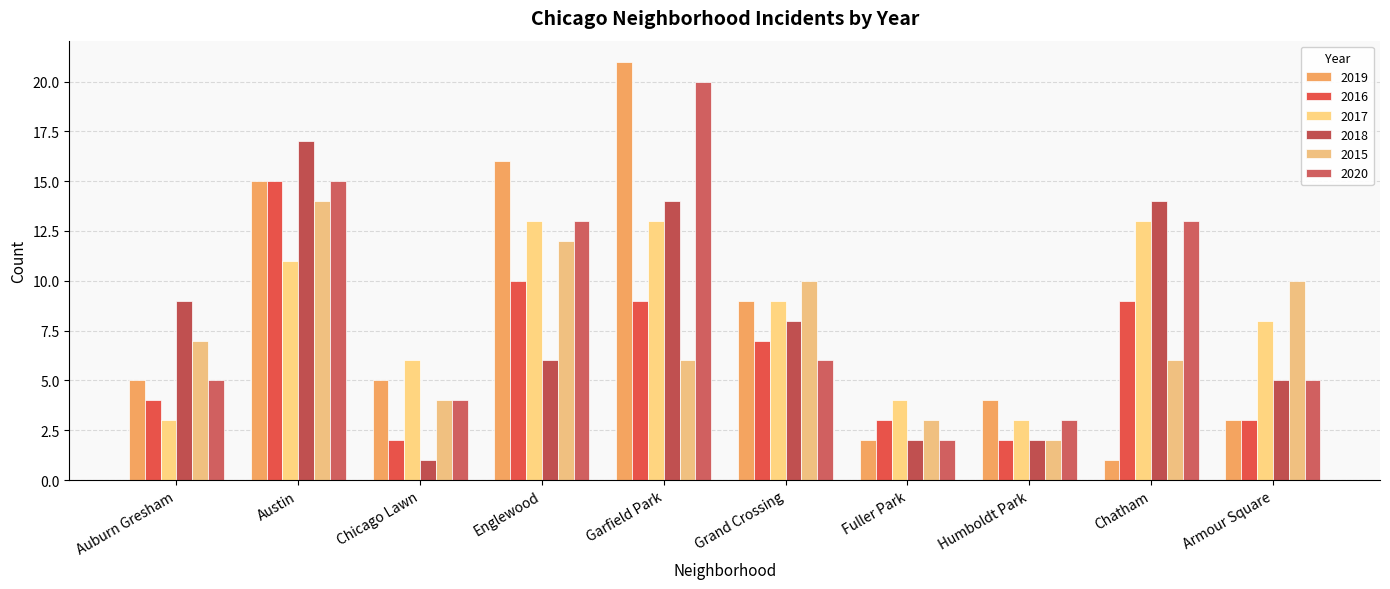

Which series has the widest spread of values?

2019